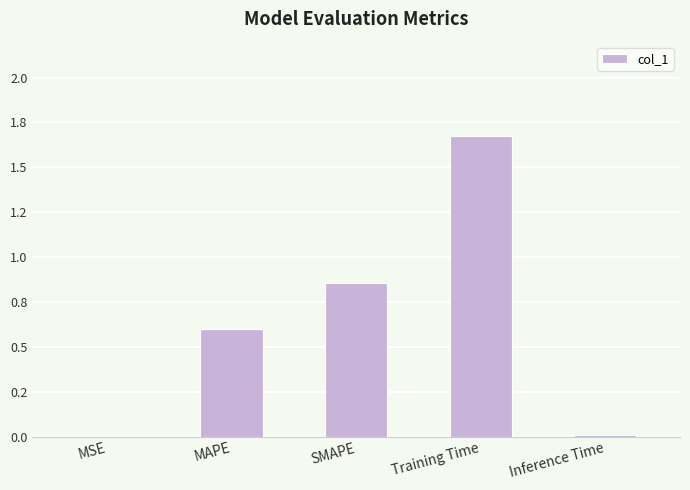

What is the value of the 3rd bar from the left?

0.9